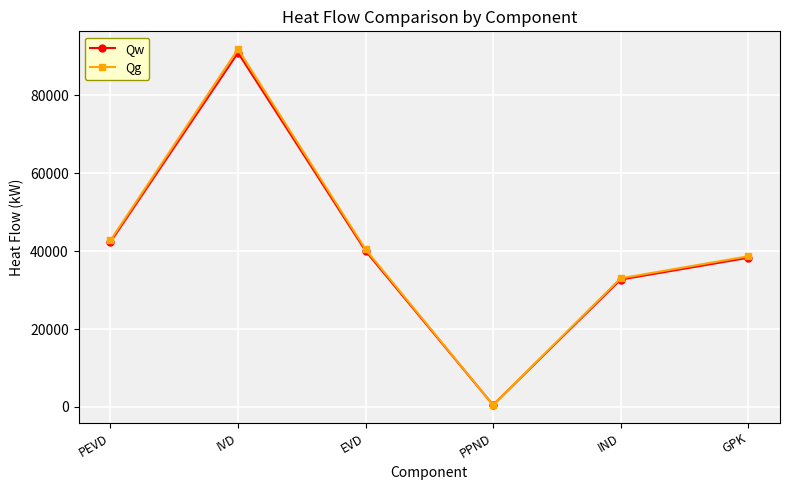

Which series has the largest range (max minus min)?

Qg